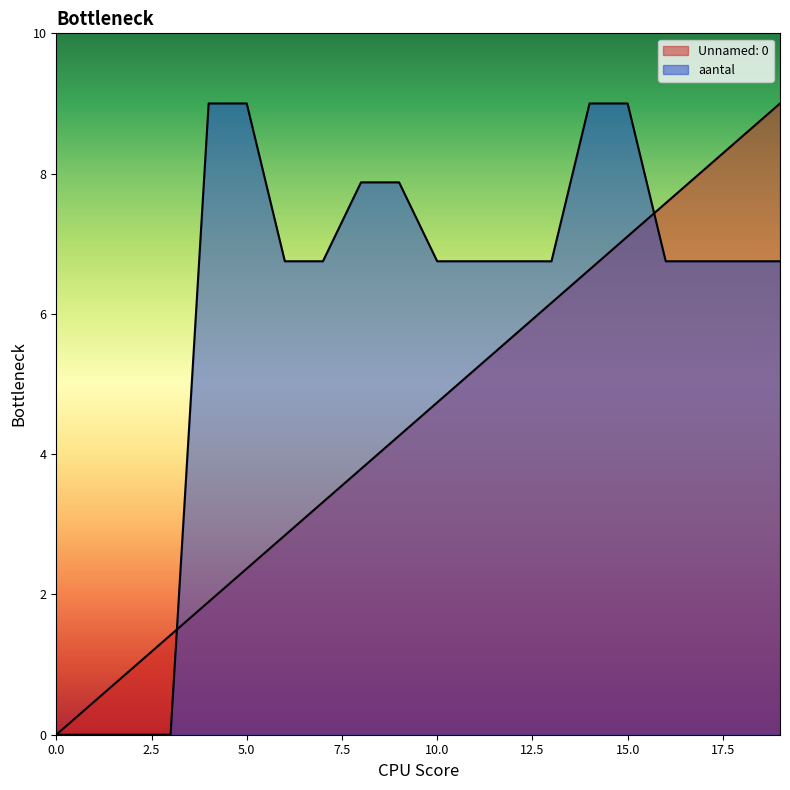

Where does the aantal series first go above 6?

4